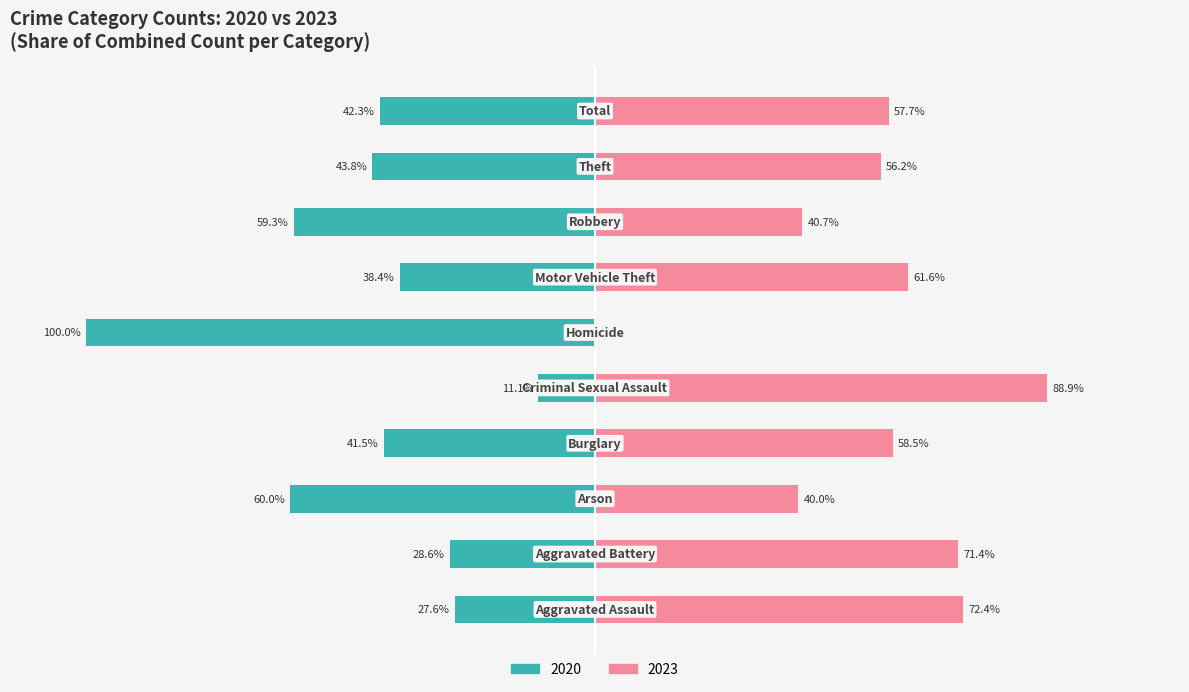

How many data points does each series have?

10